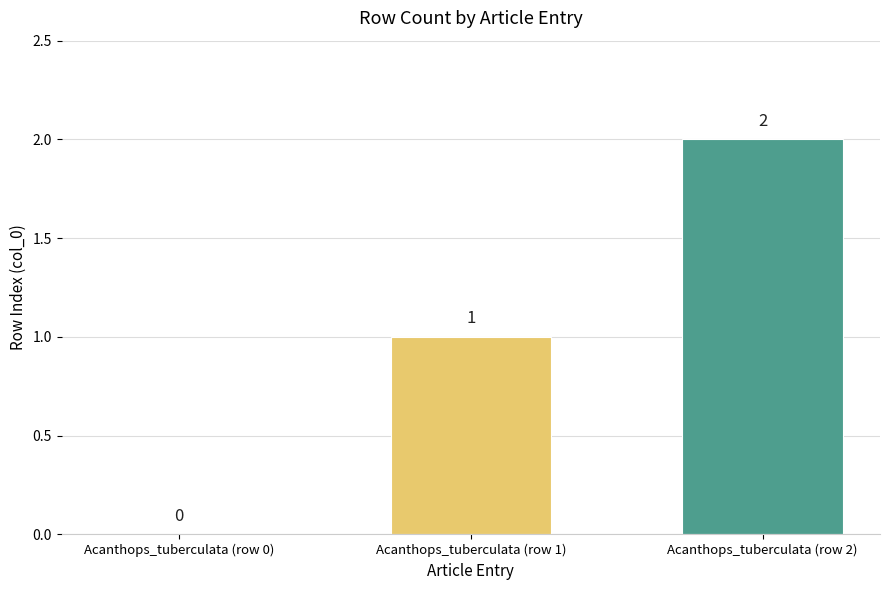

The value at Acanthops_tuberculata (row 0) is 0. True or false?

True